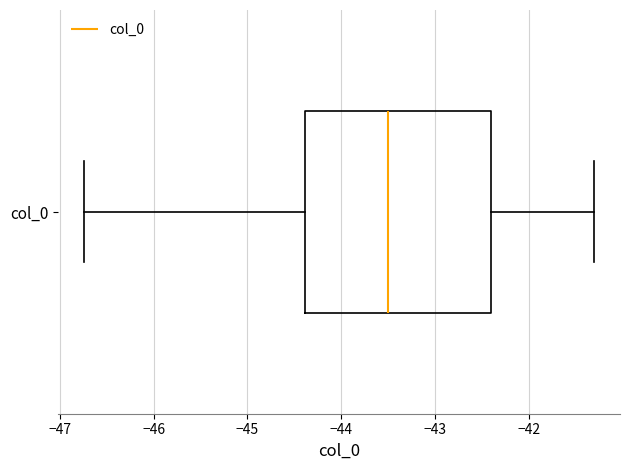

Transcribe this box plot: give where the median line is, the range the box spans, and where the two whiskers end, as read against the x-axis. The values are not printed on the chart, so give them approximately, as read against the axis.

median -43.5, box -44.4 to -42.4, whiskers -46.7 to -41.3